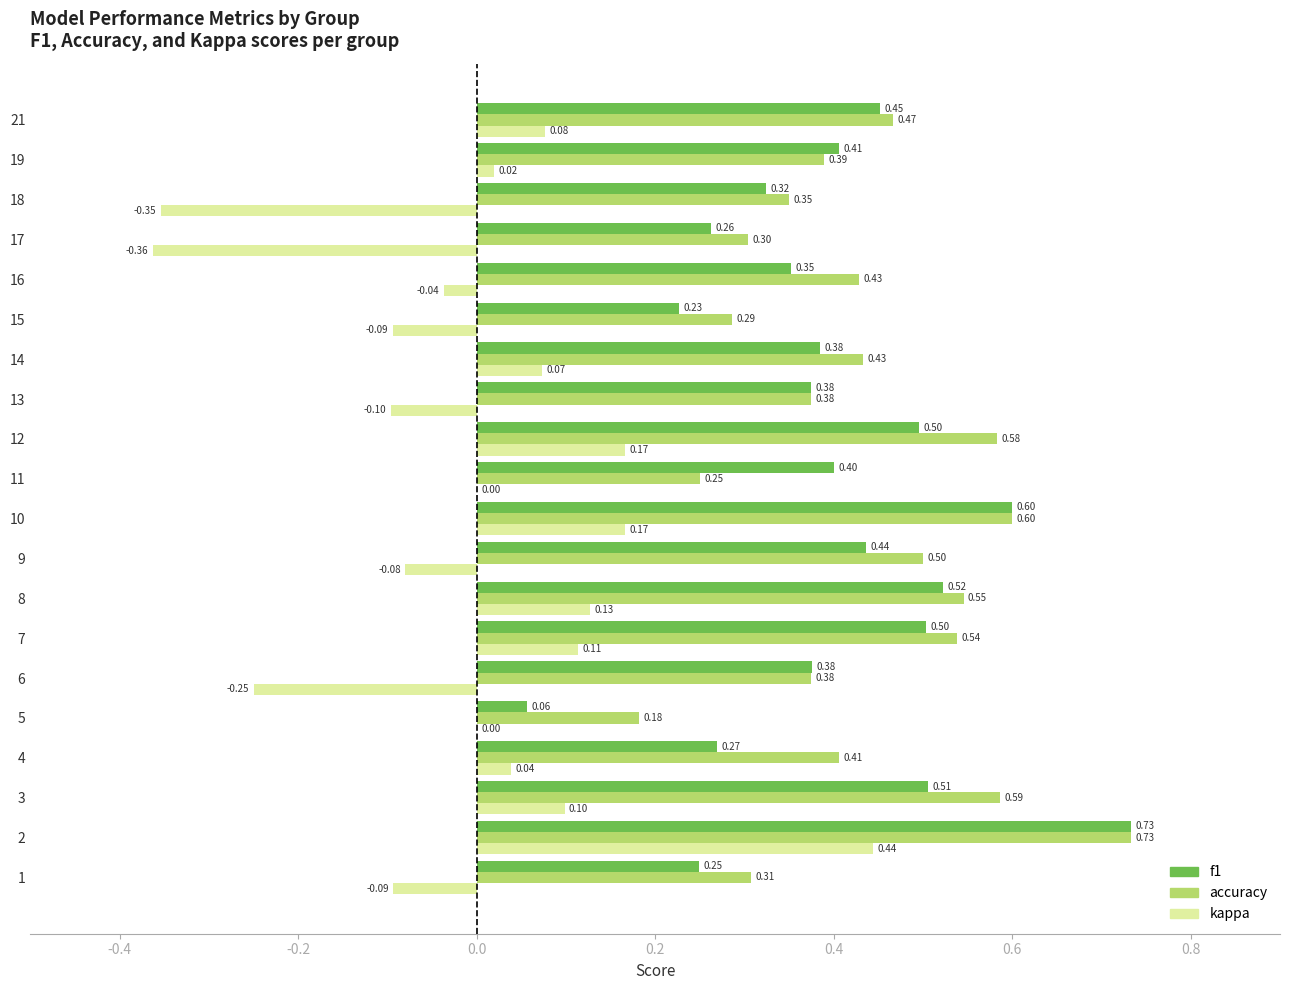

Is the value of kappa at 11 greater than the value of accuracy at 3?

No